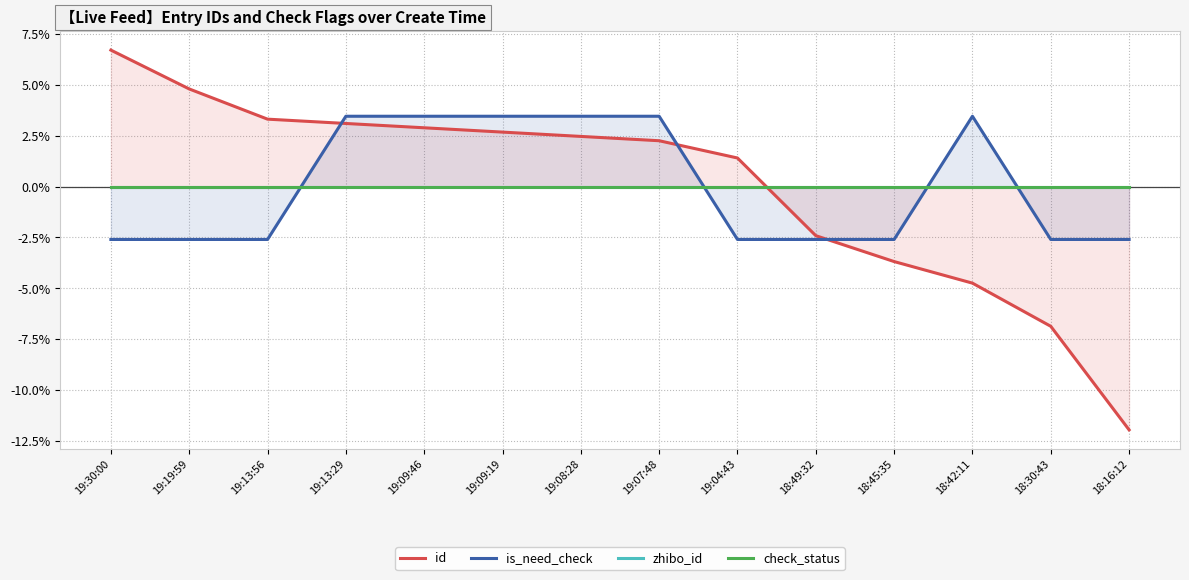

What are all the series names shown in the legend?

id, is_need_check, zhibo_id, check_status